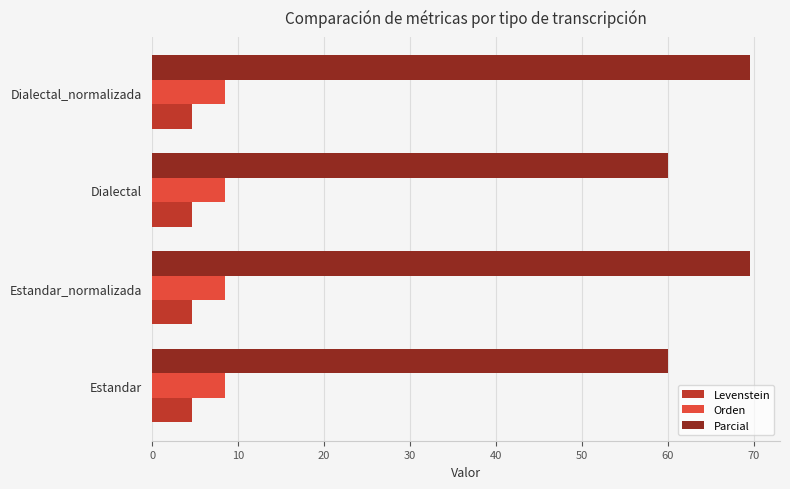

Which series has the largest total across all categories?

Parcial